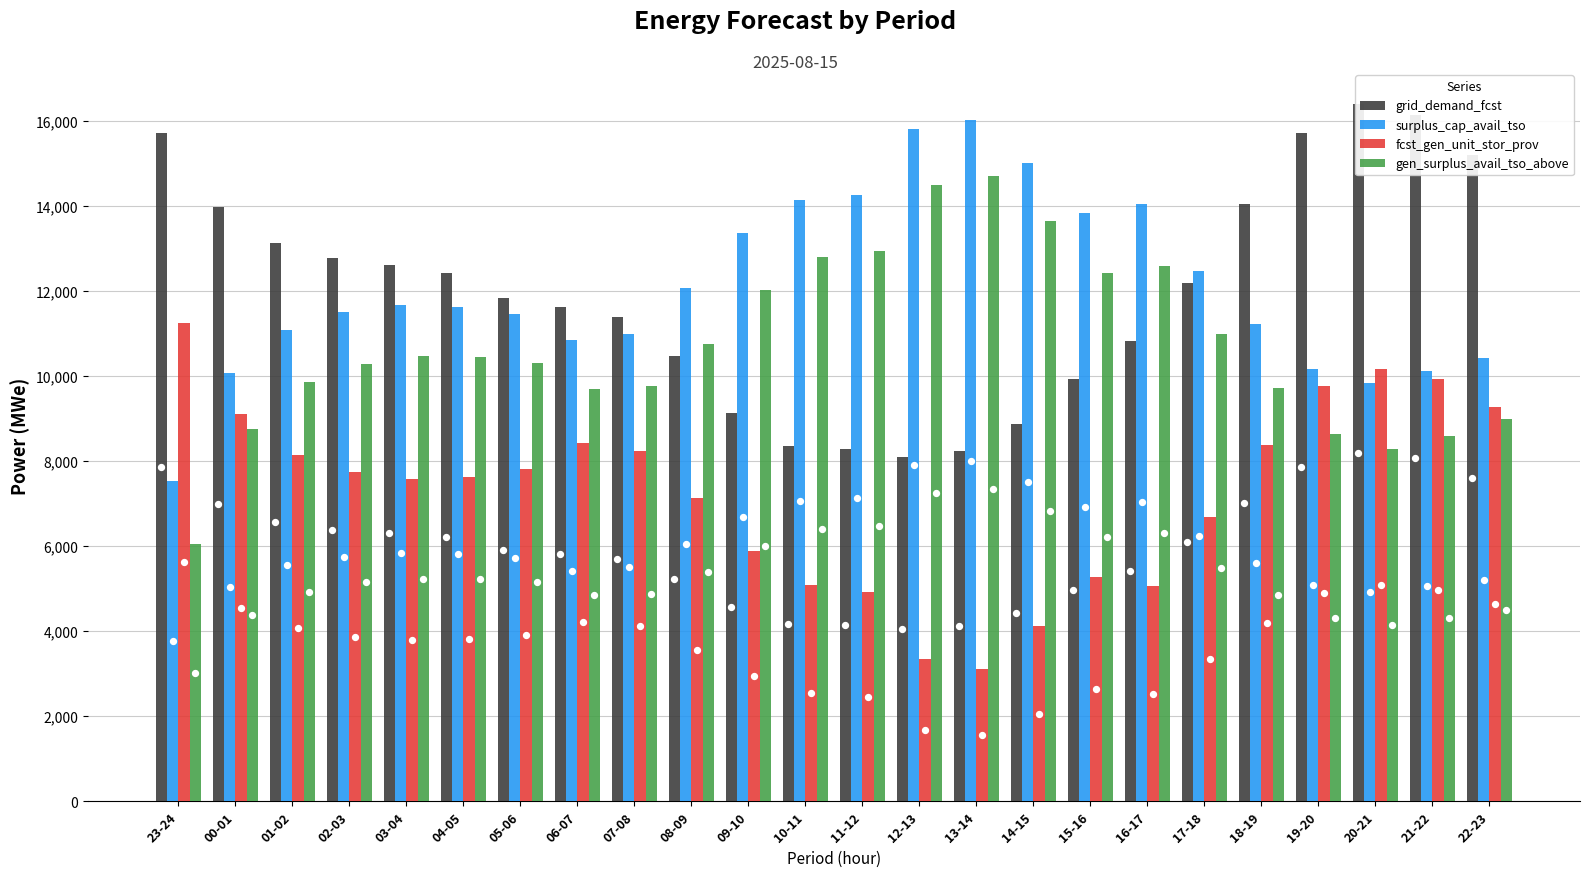

What is the total value across all series at 19-20?

44260